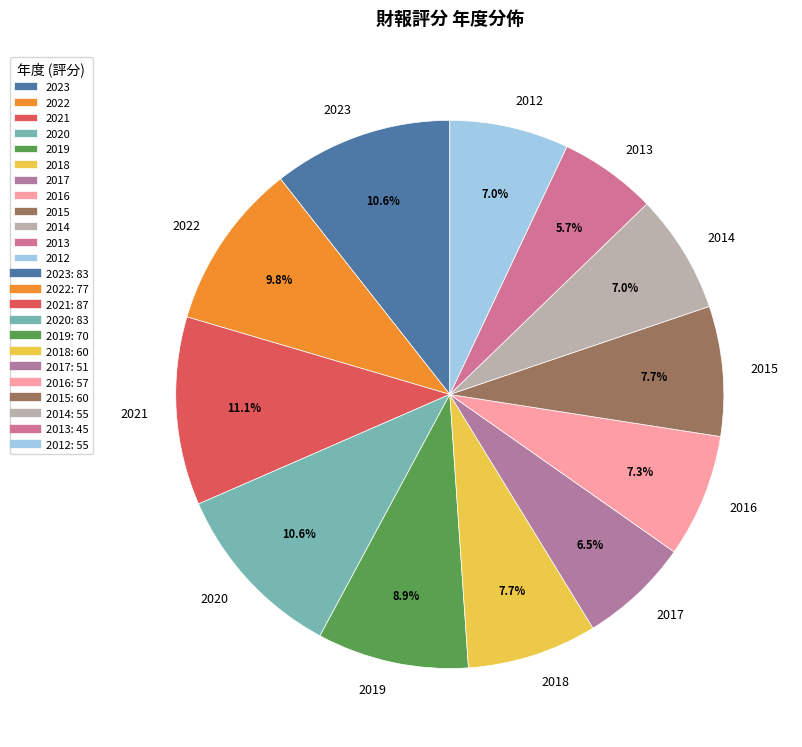

Which has a higher value, 2016 or 2021?

2021